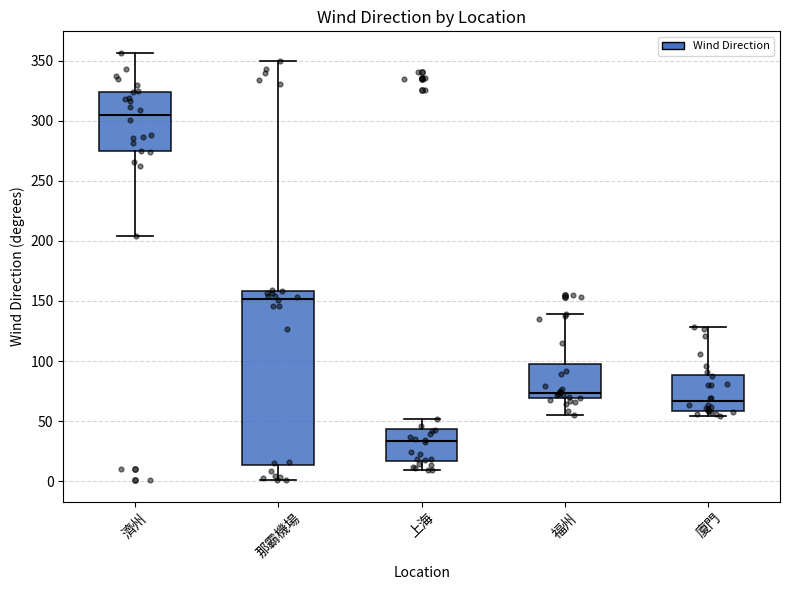

Which box has the lowest median line?

上海